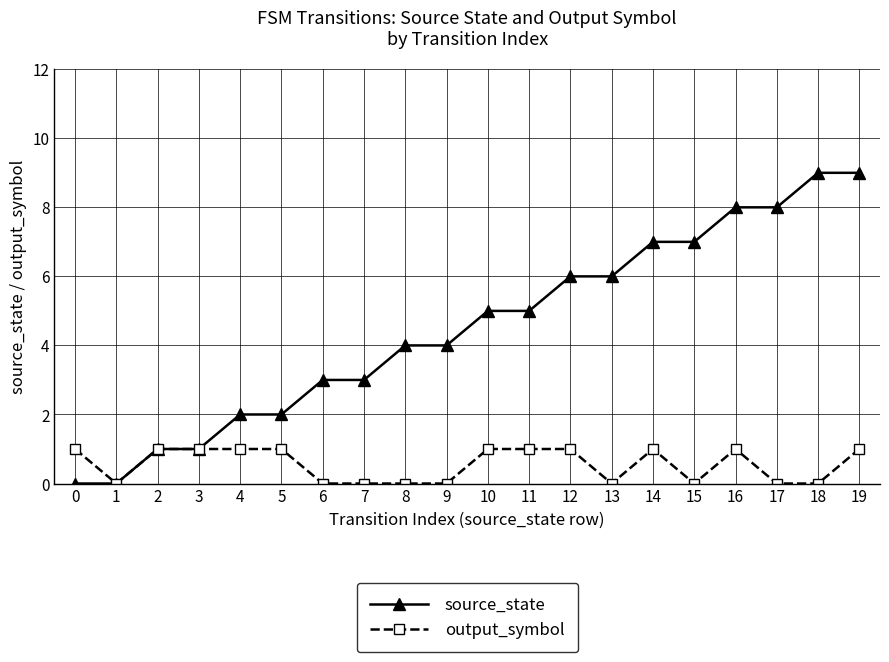

How many series are shown in this chart?

2